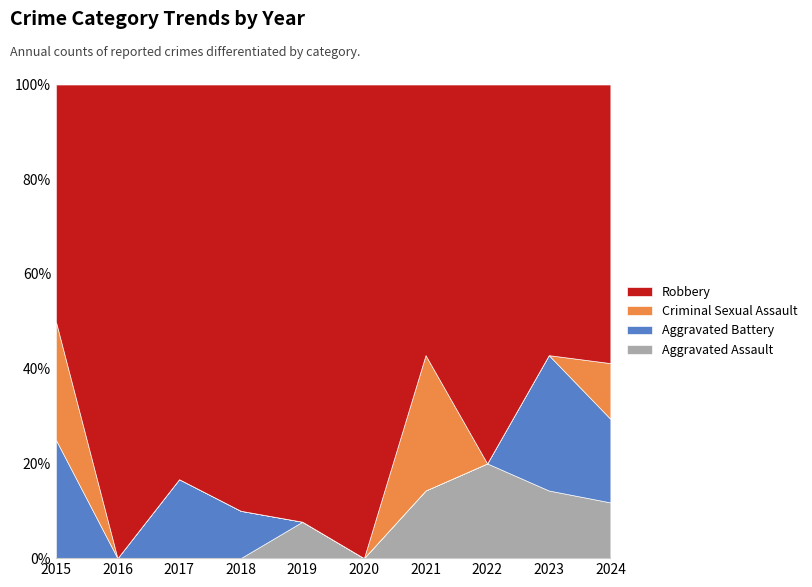

What is the spread (max minus min) of values at 2018?

9